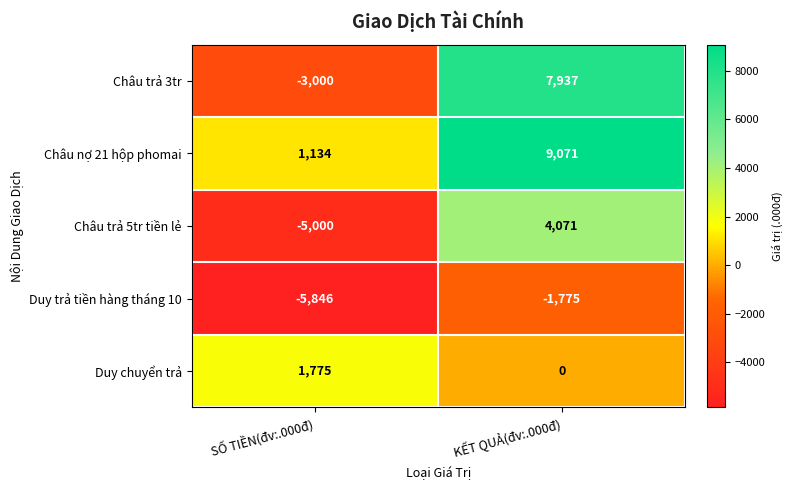

What is the total value across all series at SỐ TIỀN(đv:.000đ)?

-10937